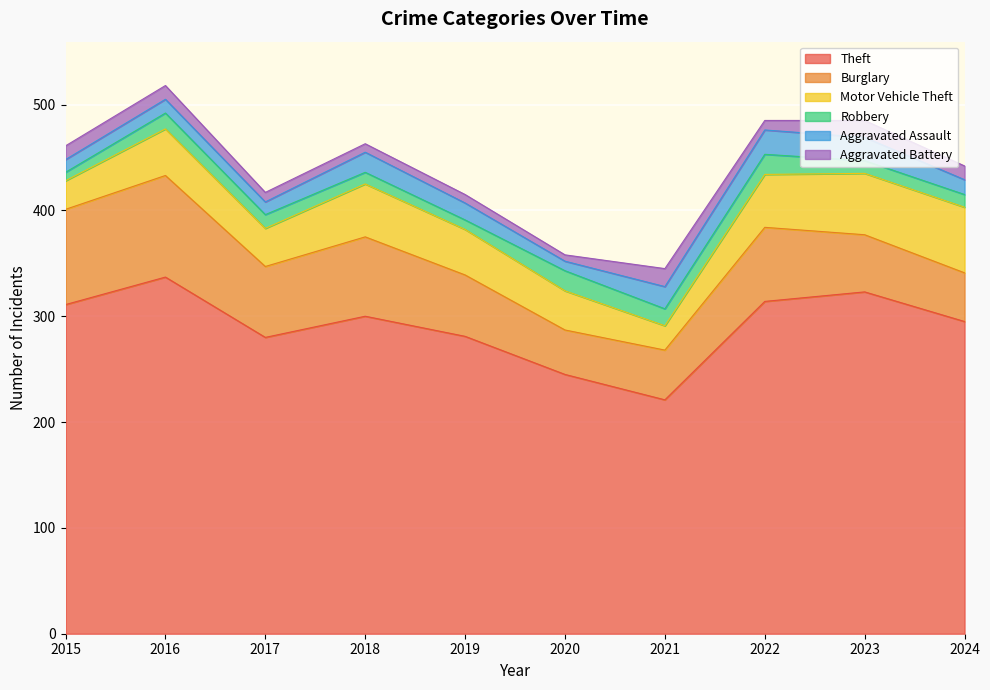

What is the difference between the Aggravated Battery values at 2019 and 2016?

5